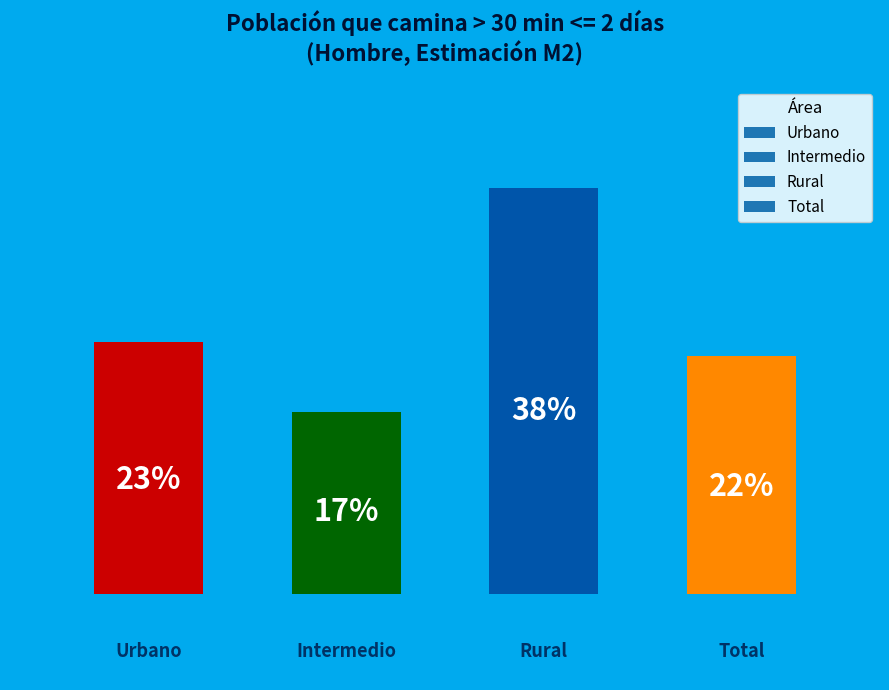

How many bars are there in total?

4